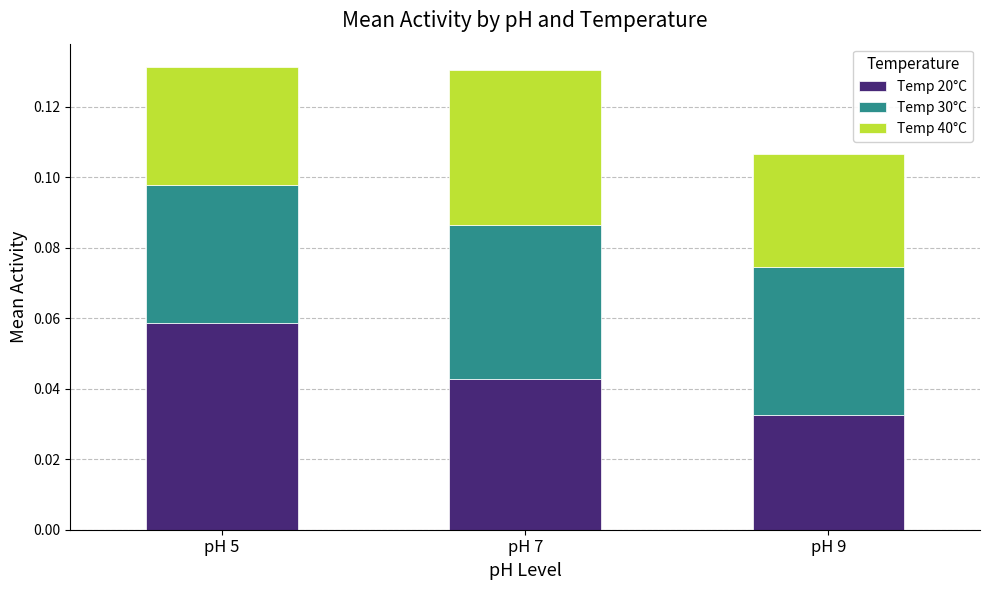

What are all the series names shown in the legend?

Temp 20°C, Temp 30°C, Temp 40°C